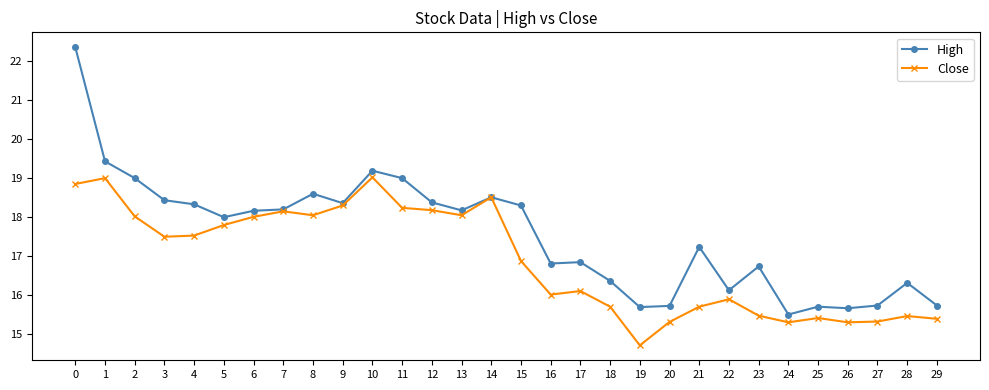

What value does the High series have at 7?

18.2